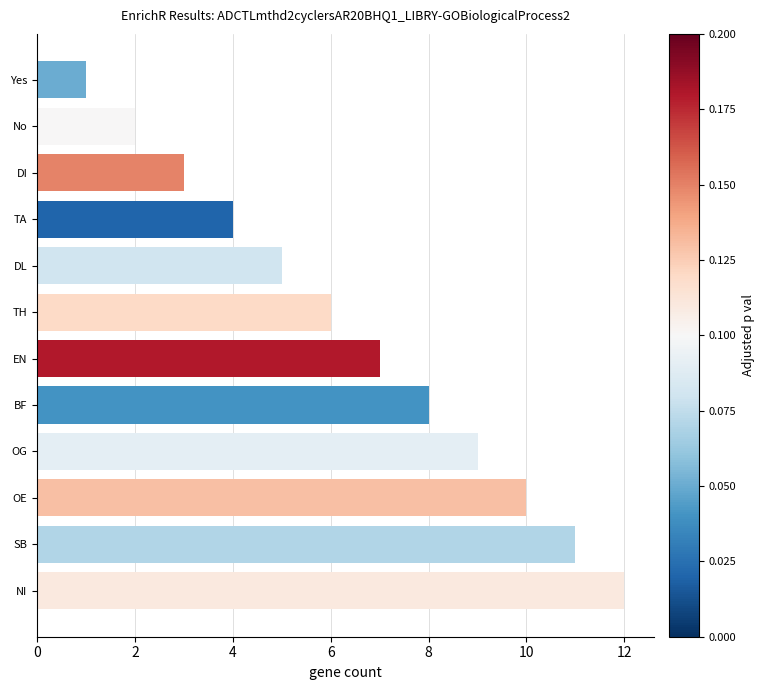

Is it true that the value at Yes is 1?

True